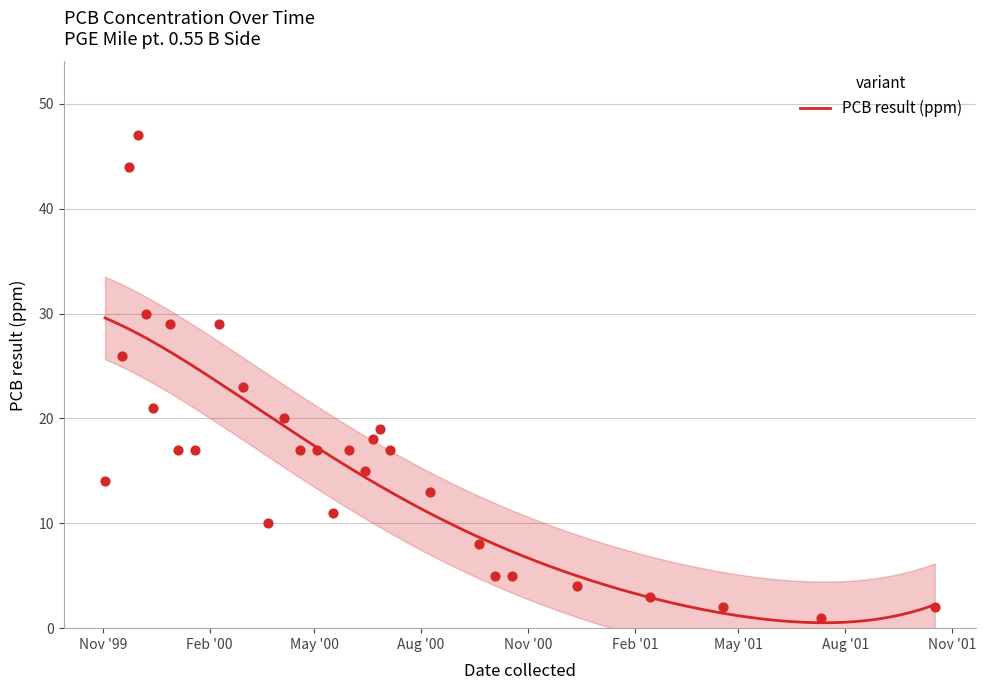

Between 2001-02-14 and 2000-03-22, which is larger?

2000-03-22